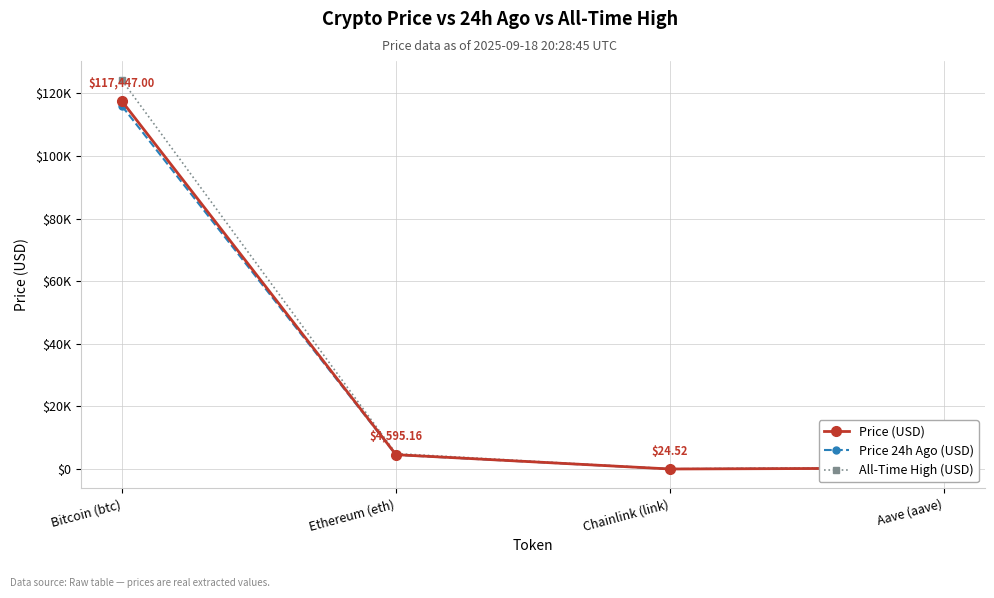

True or false: Price 24h Ago (USD) and Price (USD) intersect in this chart.

False